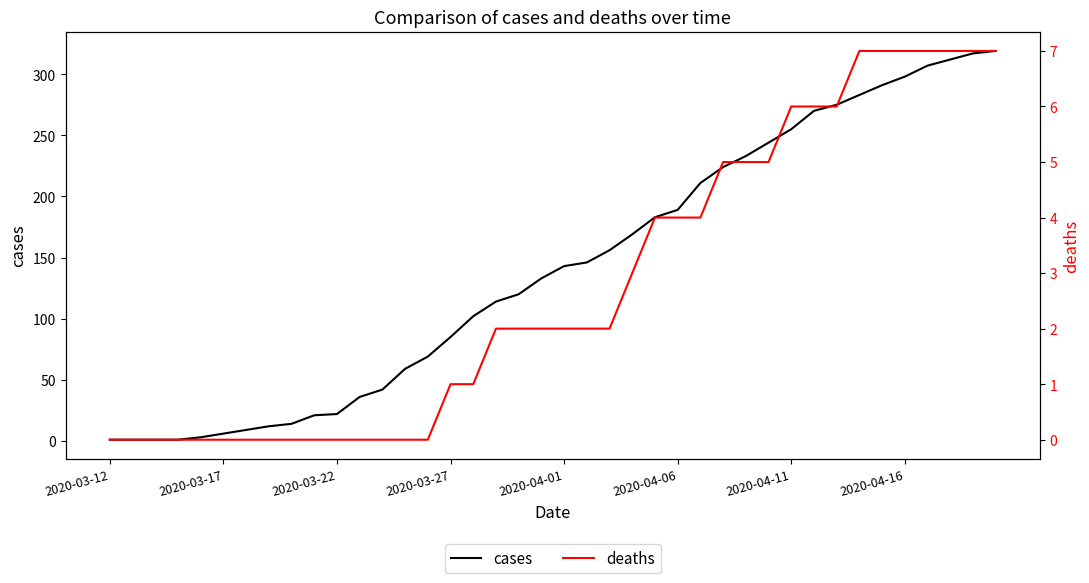

What position from the right is 23?

17